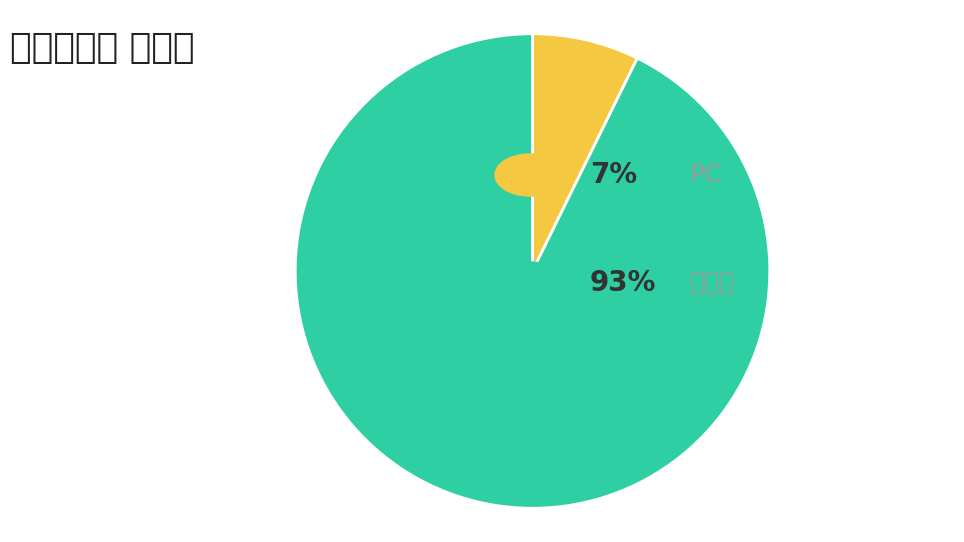

Is there any slice that represents more than half of the pie?

Yes